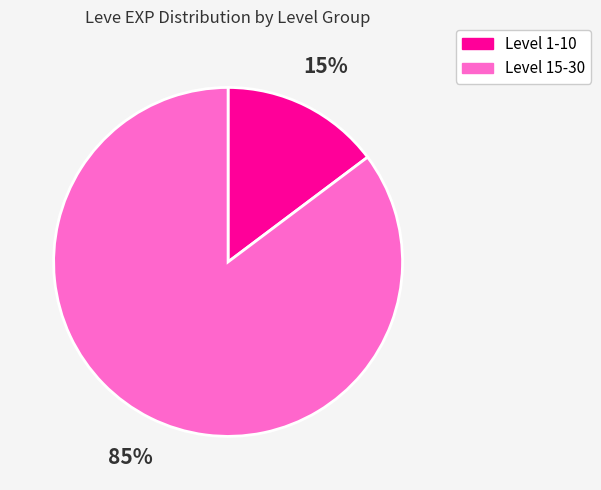

Count the number of slices in the pie.

2